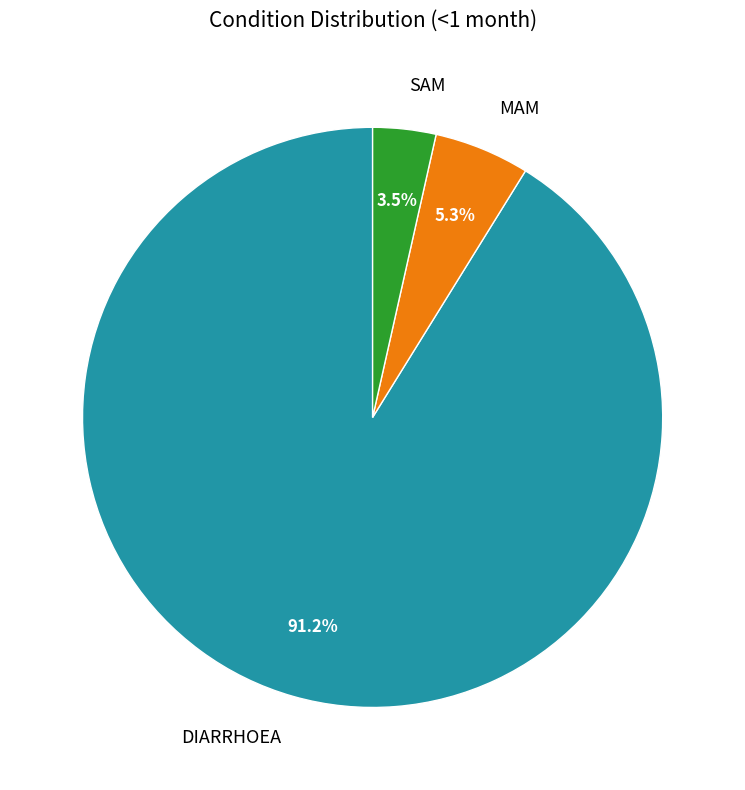

How many segments does this pie chart have?

3